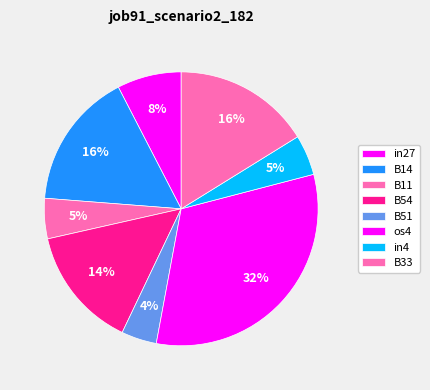

Is there any slice that represents more than half of the pie?

No